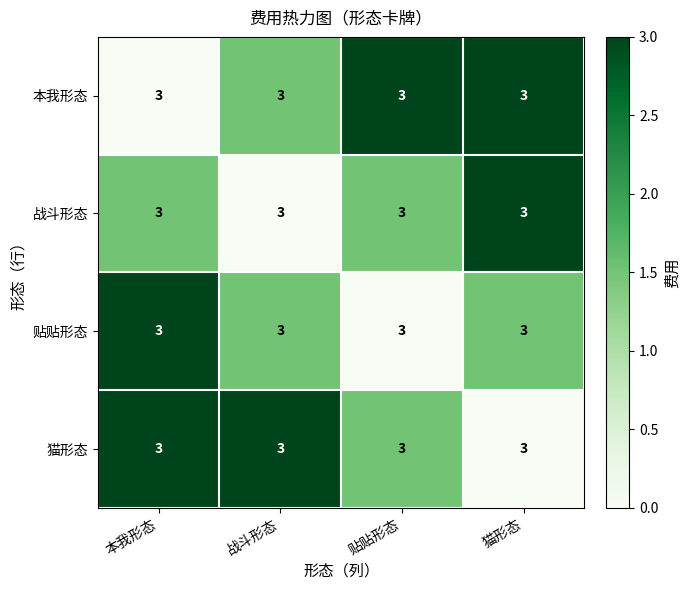

Is the value of 本我形态 at 贴贴形态 greater than the value of 战斗形态 at 猫形态?

No